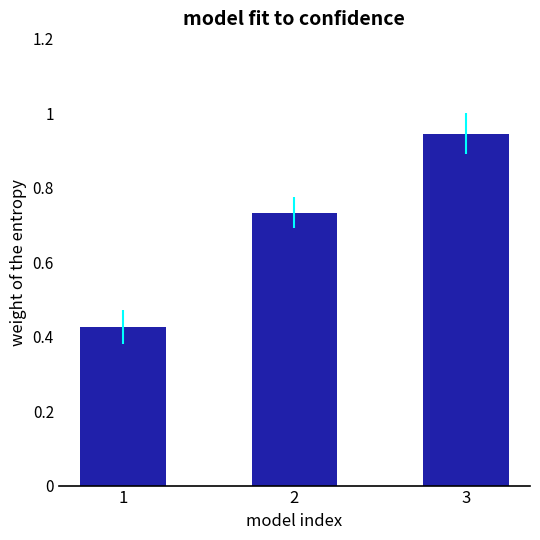

Rank the categories by value from lowest to highest.

1, 2, 3